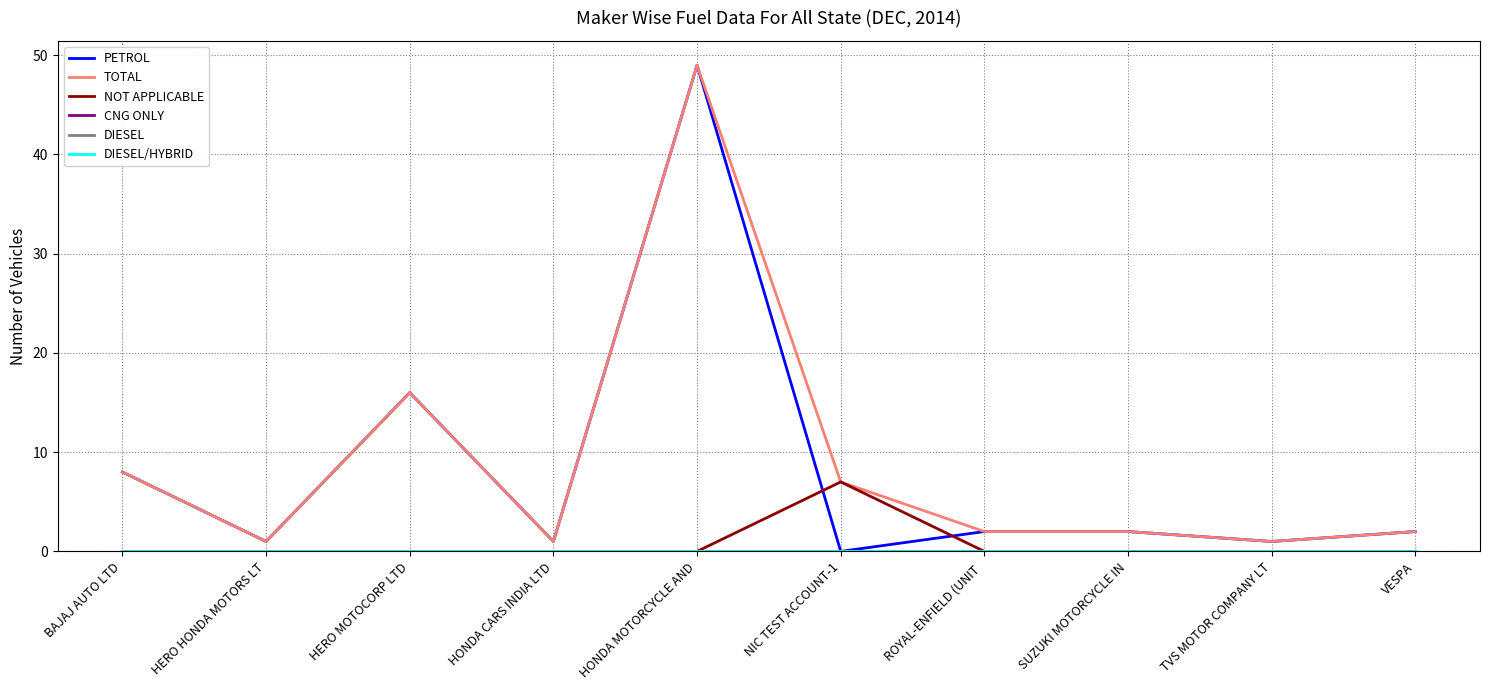

True or false: DIESEL/HYBRID and NOT APPLICABLE intersect in this chart.

False